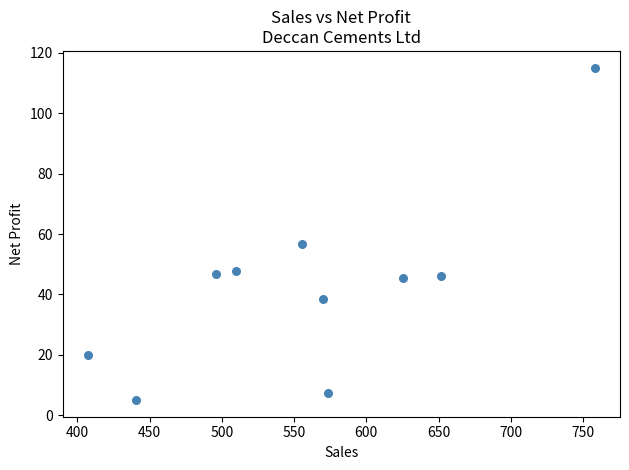

What Y value in the scatter plot is closest to 60?

56.6